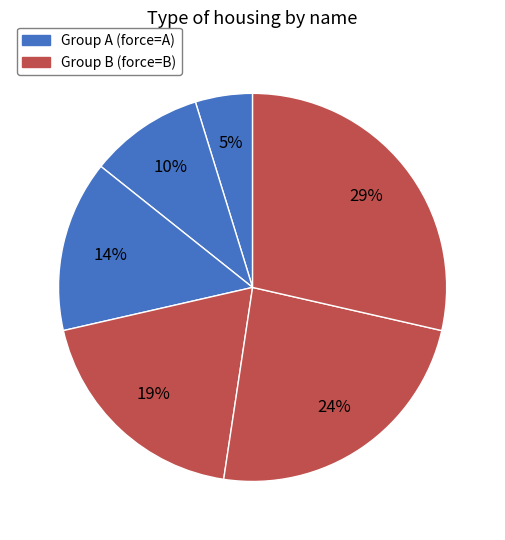

How many segments does this pie chart have?

6